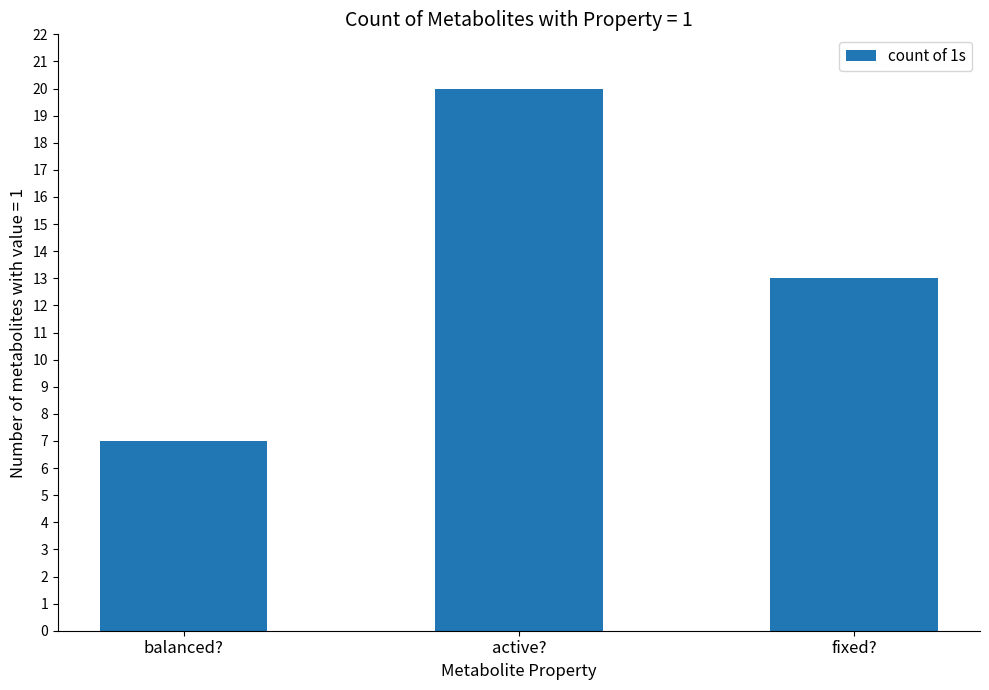

Rank the categories by value from highest to lowest.

active?, fixed?, balanced?